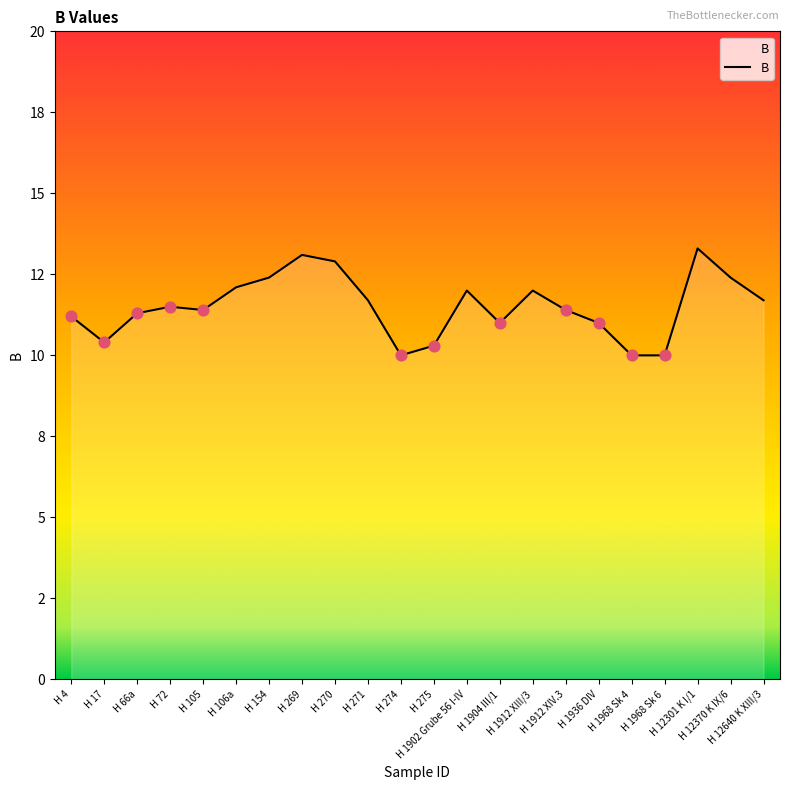

Is this an area chart (filled region under the line)?

Yes